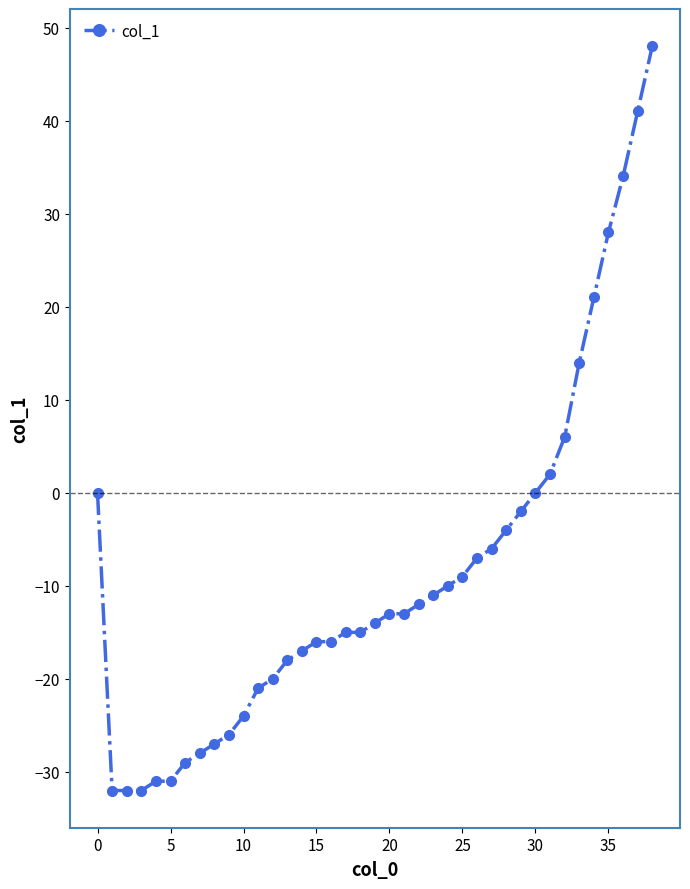

What is the value of the 5th point from the left?

-31